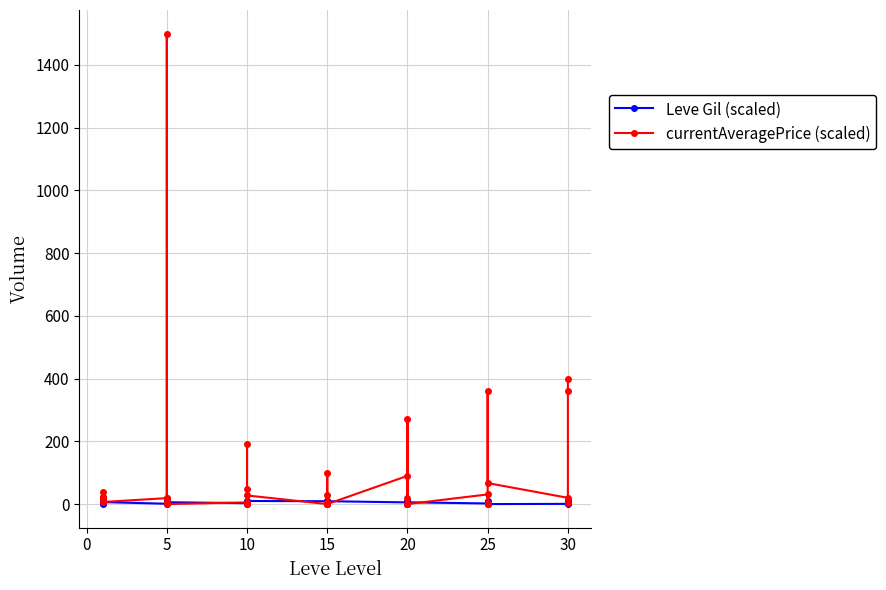

How many series are shown in this chart?

2